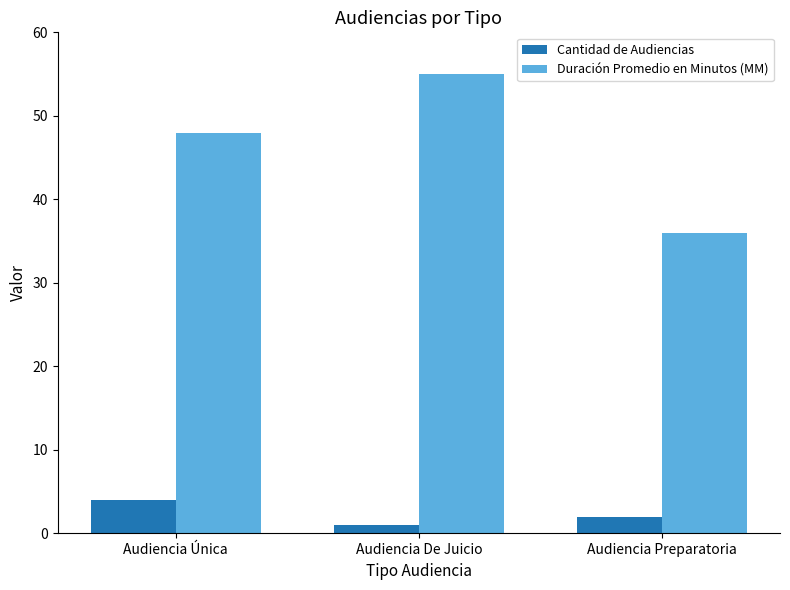

Is it true that Duración Promedio en Minutos (MM) equals 10 at Audiencia Preparatoria?

False